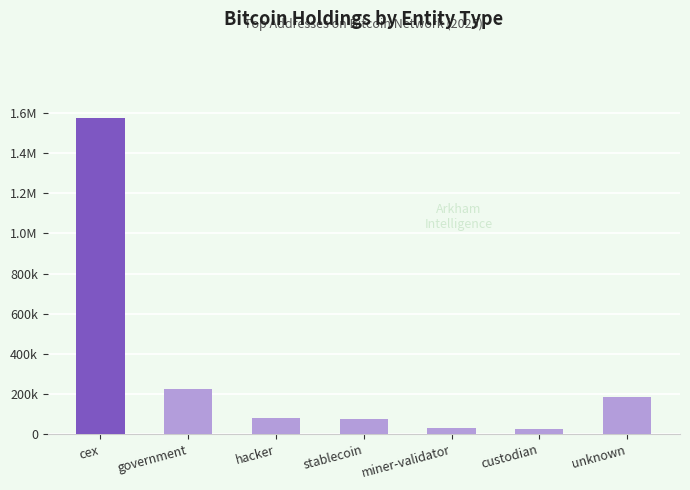

Reading right to left, extract all data points from this chart.

unknown=185654.3	custodian=24959.9	miner-validator=31643.4	stablecoin=77446.6	hacker=79957.3	government=224598.9	cex=1575749.1